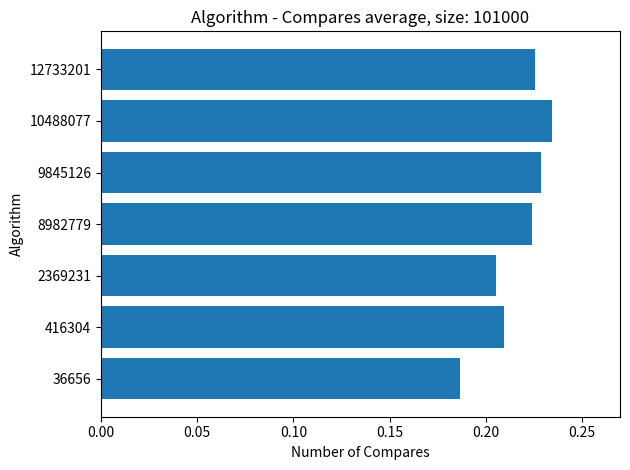

What is the sum of all values?

1.5